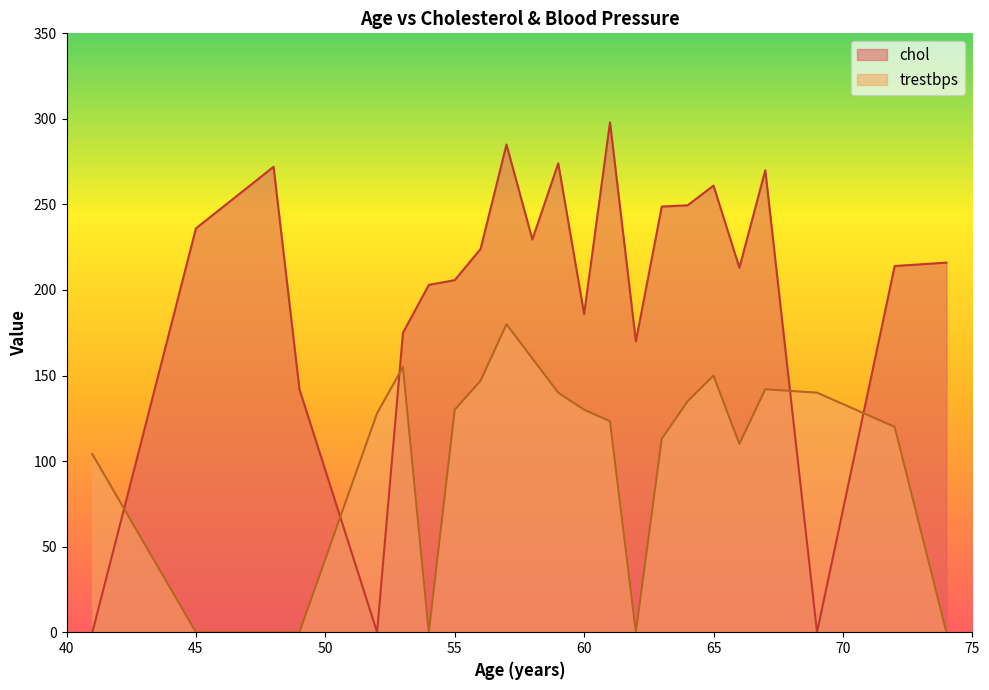

At which category is the sum across all series the highest?

57